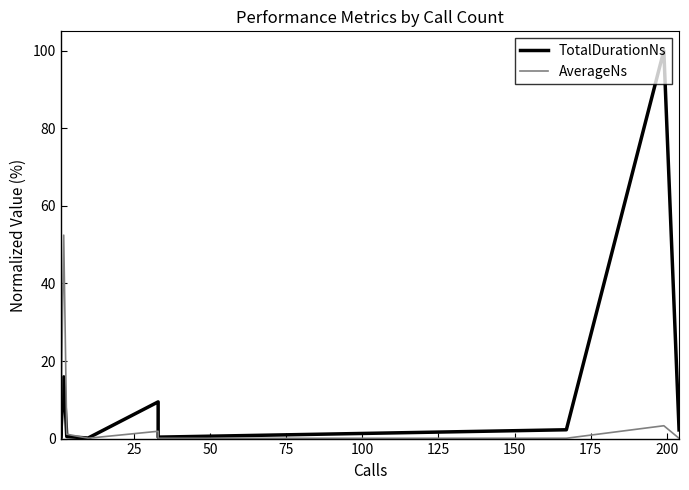

What are all the series names shown in the legend?

TotalDurationNs, AverageNs